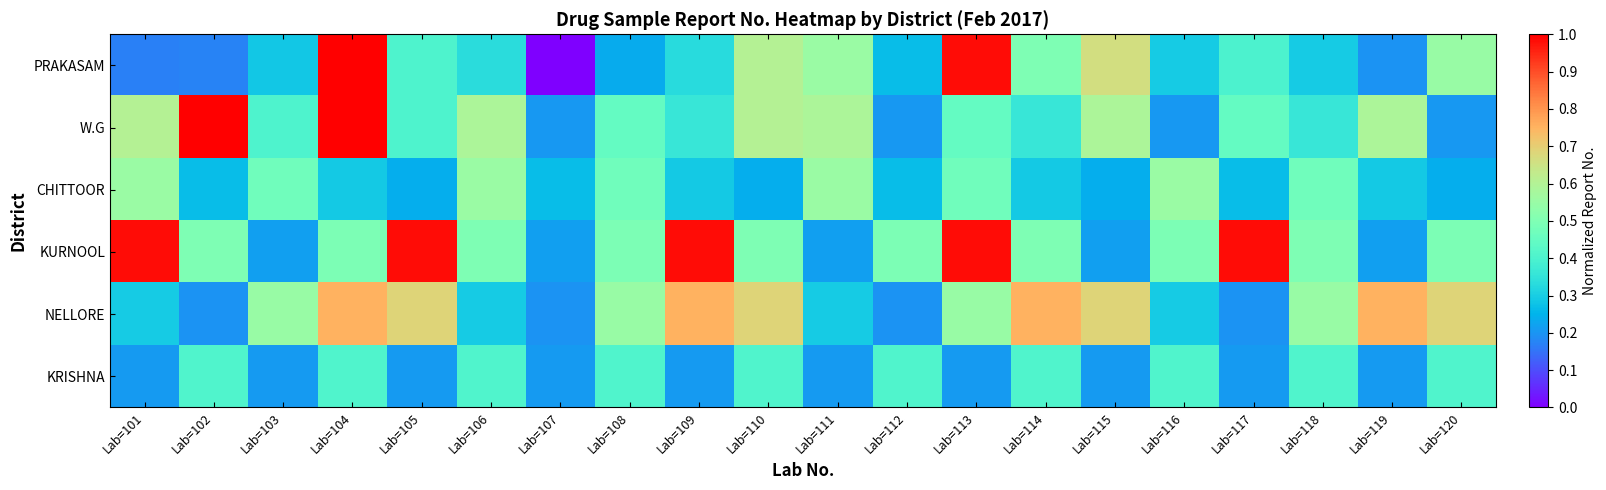

What is the greatest value displayed?

1.0